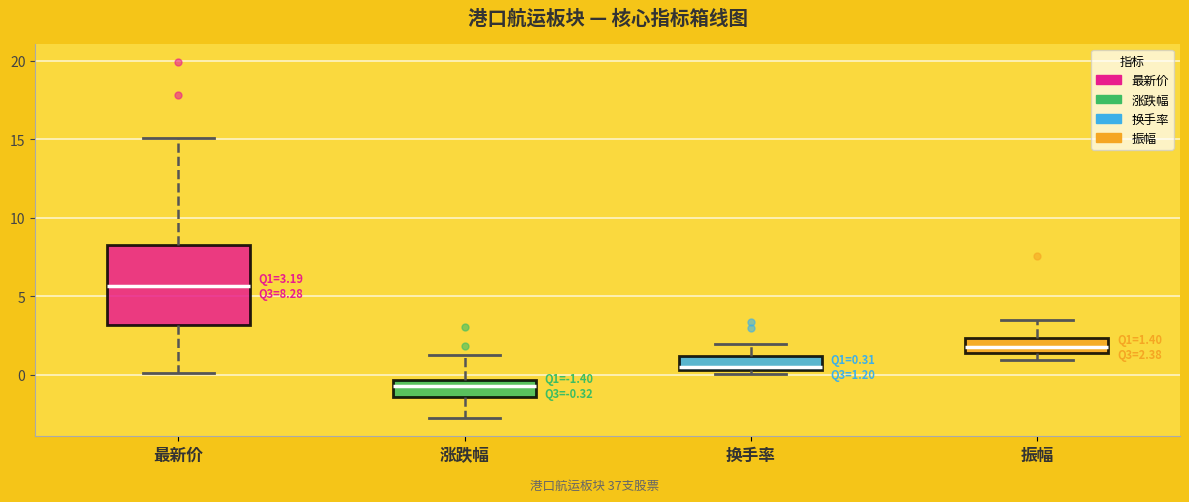

Which box has the lowest median line?

涨跌幅